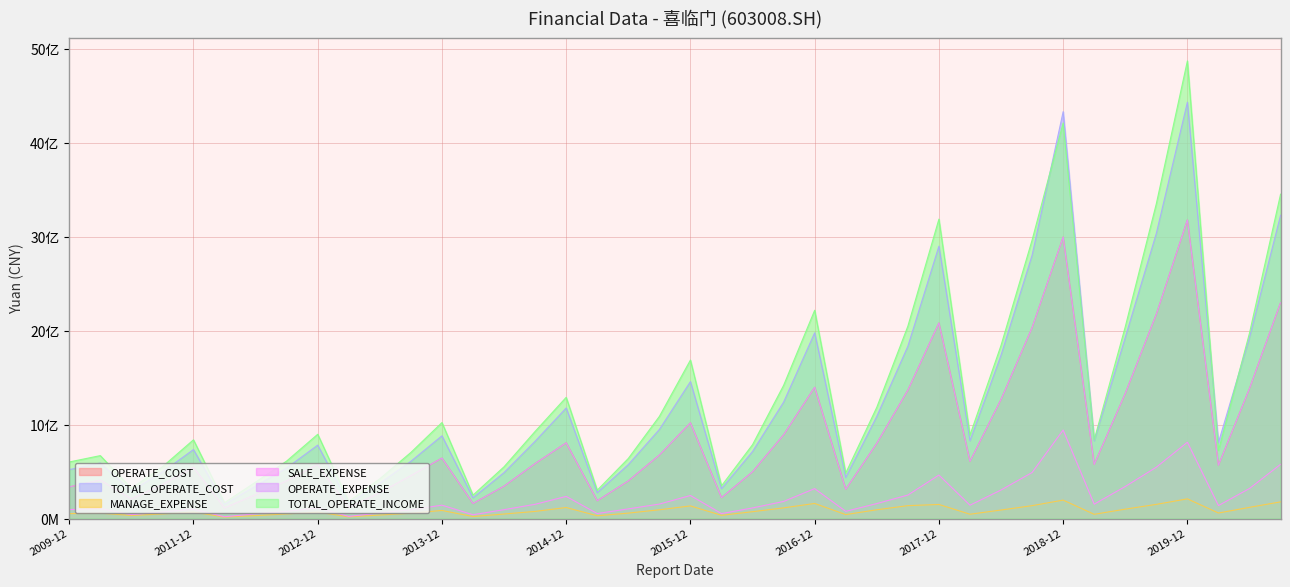

How many times do TOTAL_OPERATE_INCOME and TOTAL_OPERATE_COST cross each other?

4